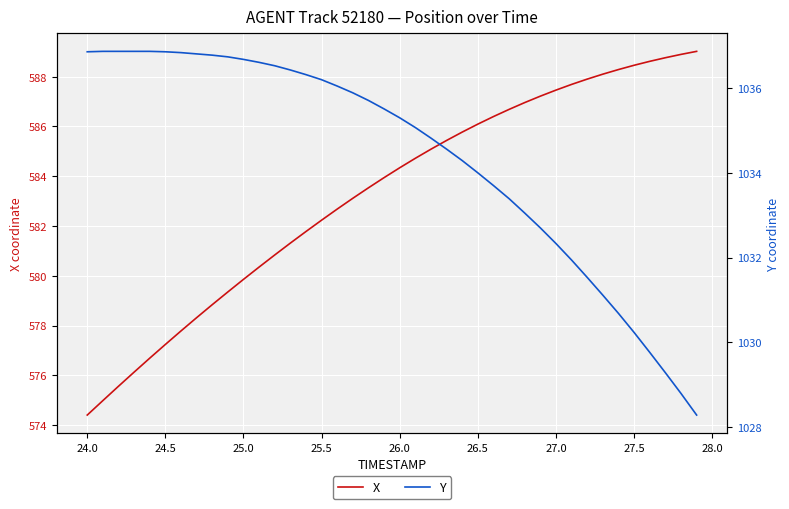

What is the maximum value shown in the chart?

1036.9